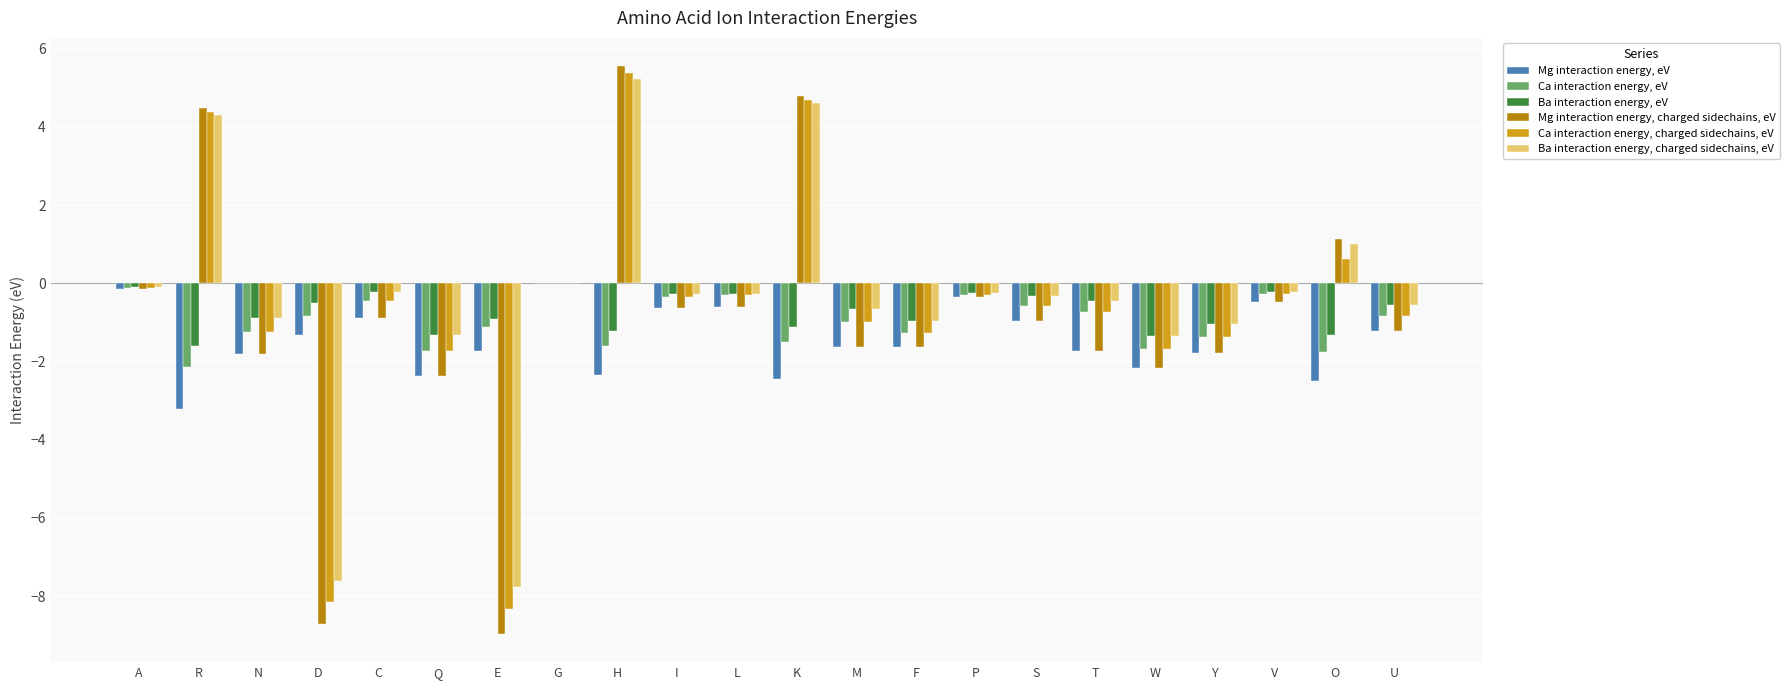

What is the total value across all series at D?

-27.1